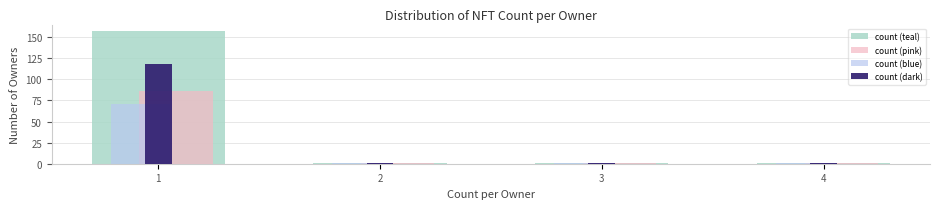

Reading left to right, extract all data points from this chart.

count (teal): 1=157.0	2=1.0	3=1.0	4=1.0
count (pink): 1=86.4	2=0.6	3=0.6	4=0.6
count (blue): 1=70.7	2=0.5	3=0.5	4=0.5
count (dark): 1=117.8	2=0.8	3=0.8	4=0.8